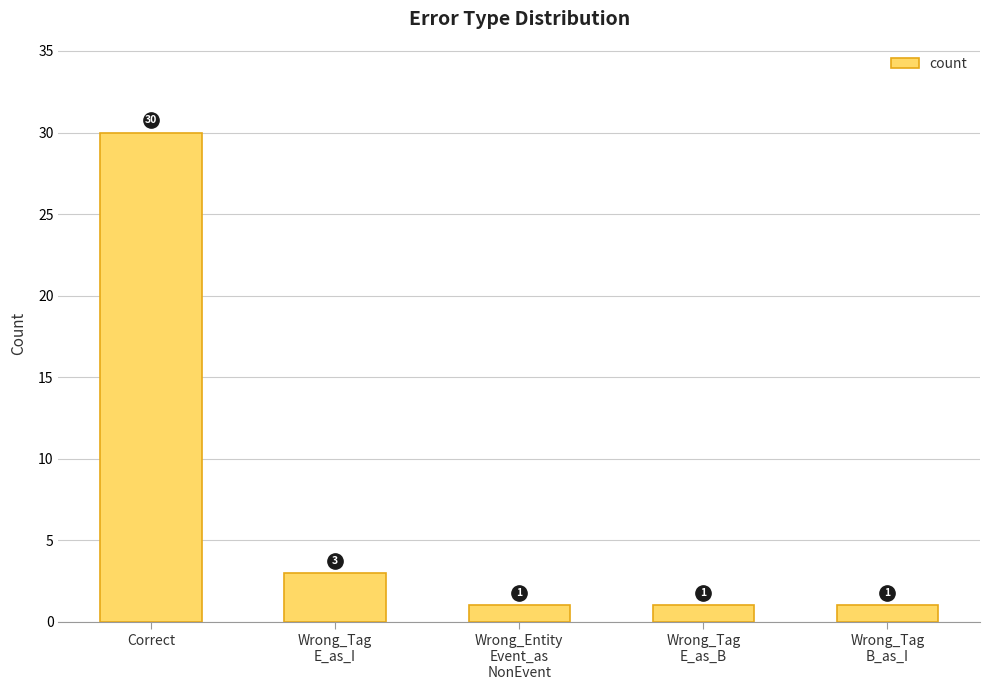

Are the bars grouped side by side (vs. stacked)?

No